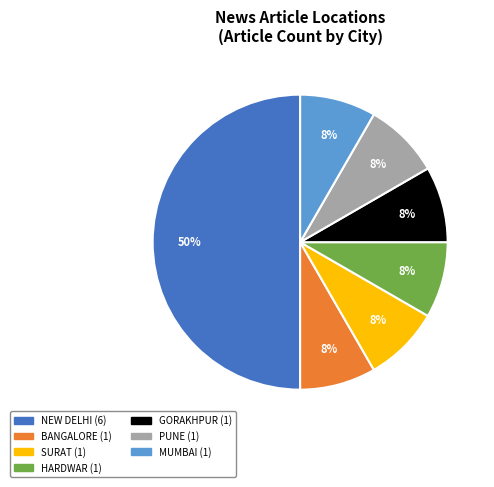

To the nearest percent, what is the average slice percentage?

14%